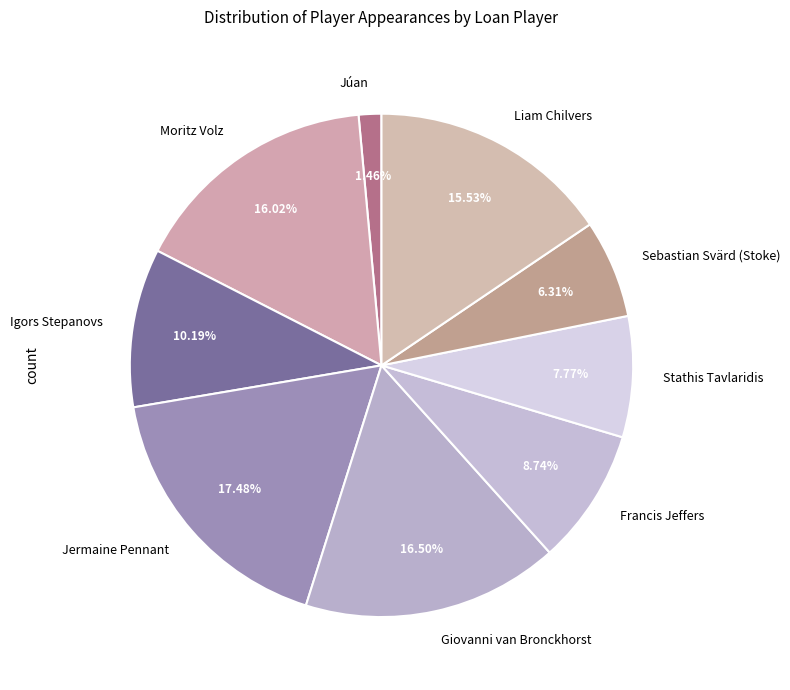

Count the number of slices in the pie.

9